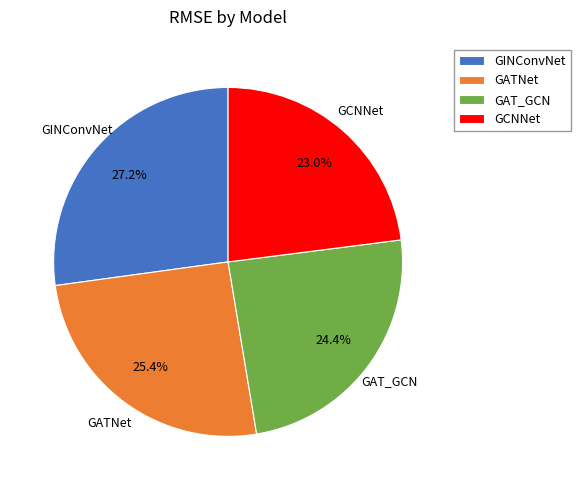

What percentage is NOT represented by GINConvNet?

72.8%